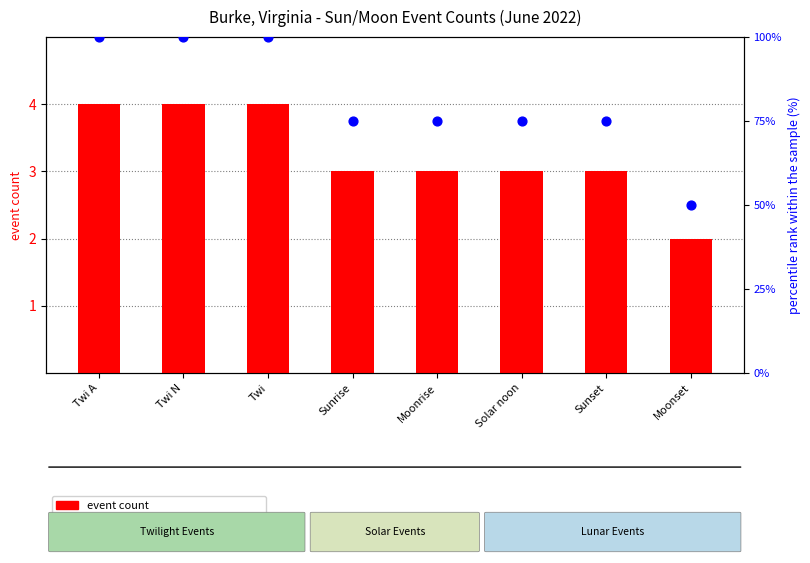

At how many categories does at least one series exceed 78?

3